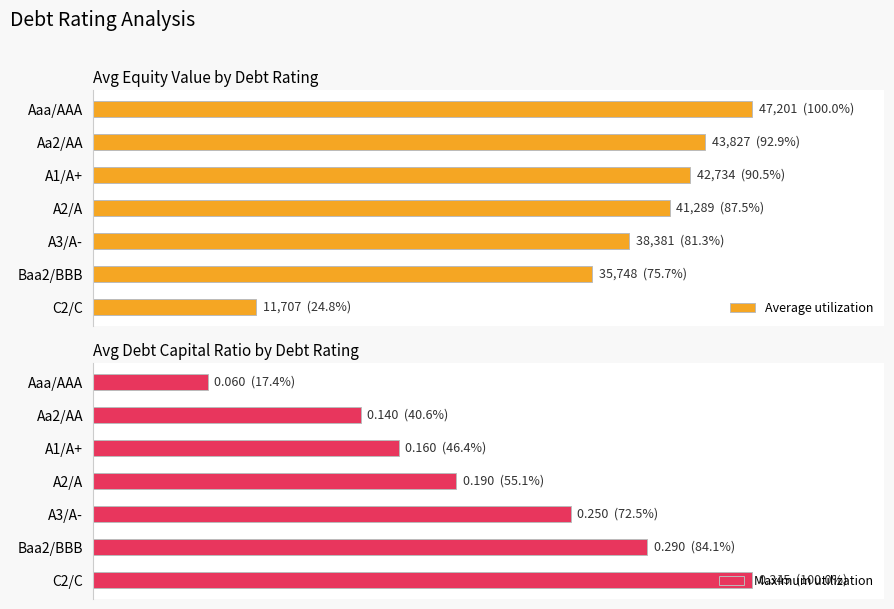

What is the average value of the Average utilization series?

79.0